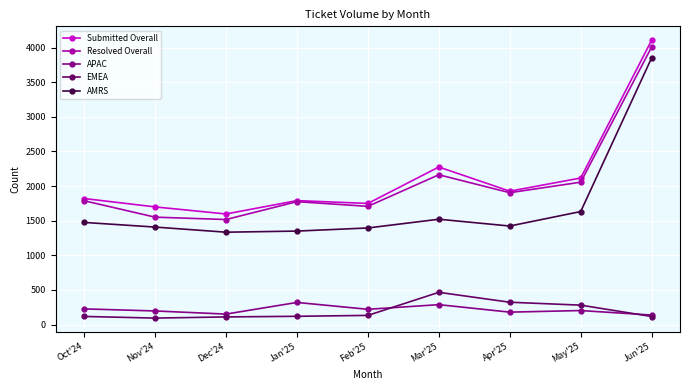

Is the value of EMEA at Mar'25 greater than the value of Resolved Overall at Jun'25?

No